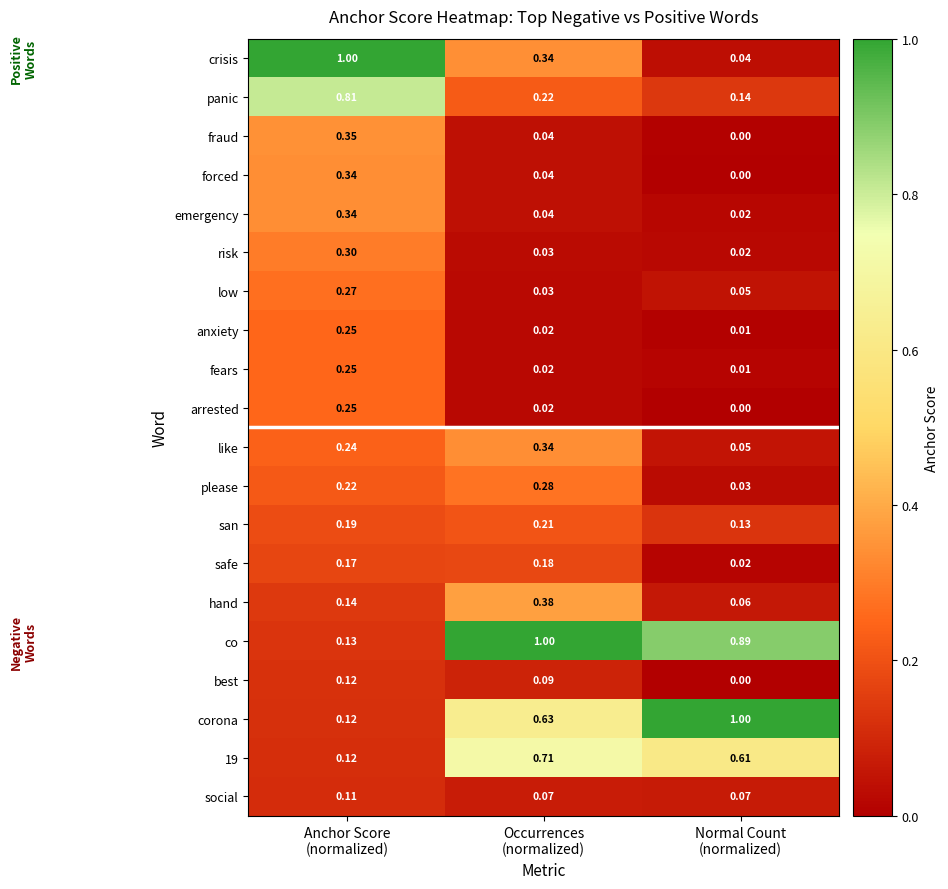

Which series has the largest total across all categories?

co